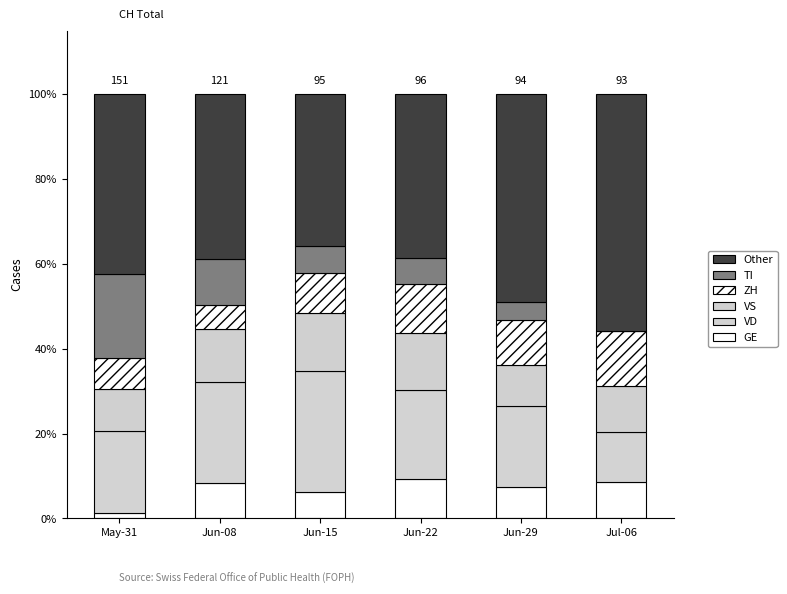

What is the label of the 2nd bar from the left?

Jun-08